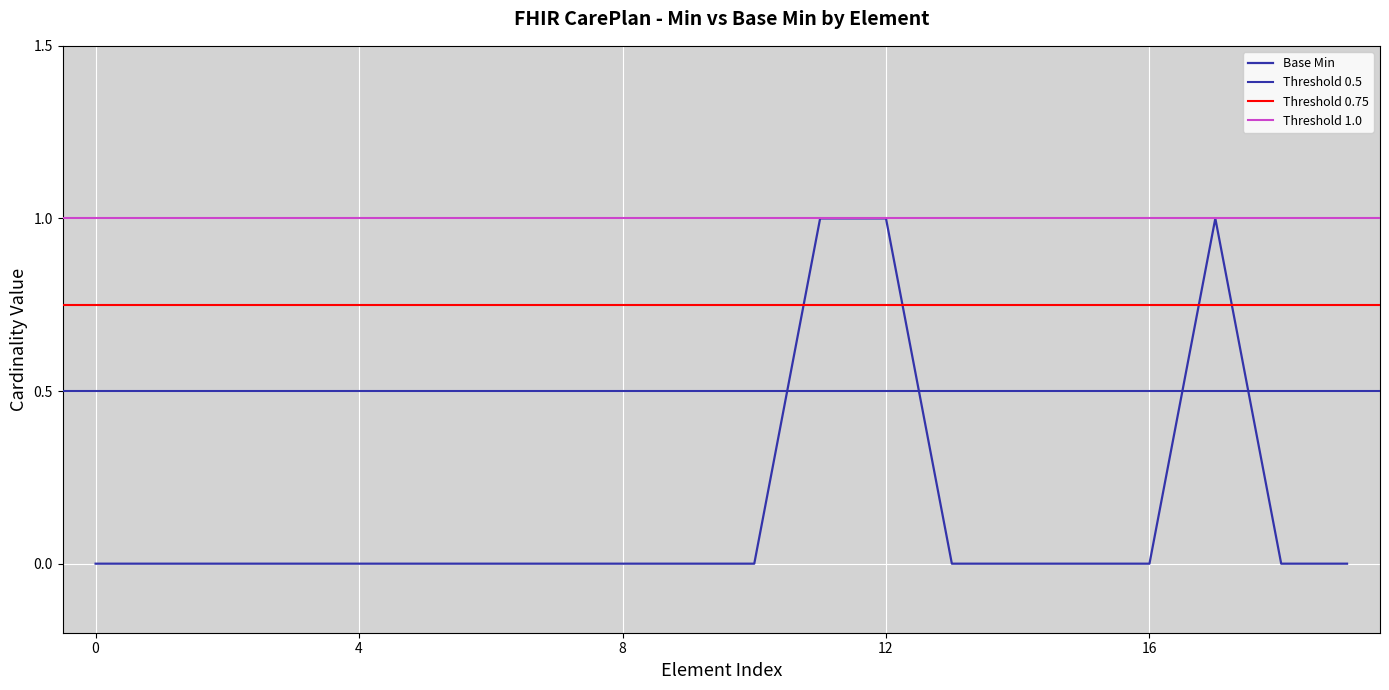

Reading left to right, transcribe all the data shown in this chart.

0	0	0	0	0	0	0	0	0	0	0	1	1	0	0	0	0	1	0	0